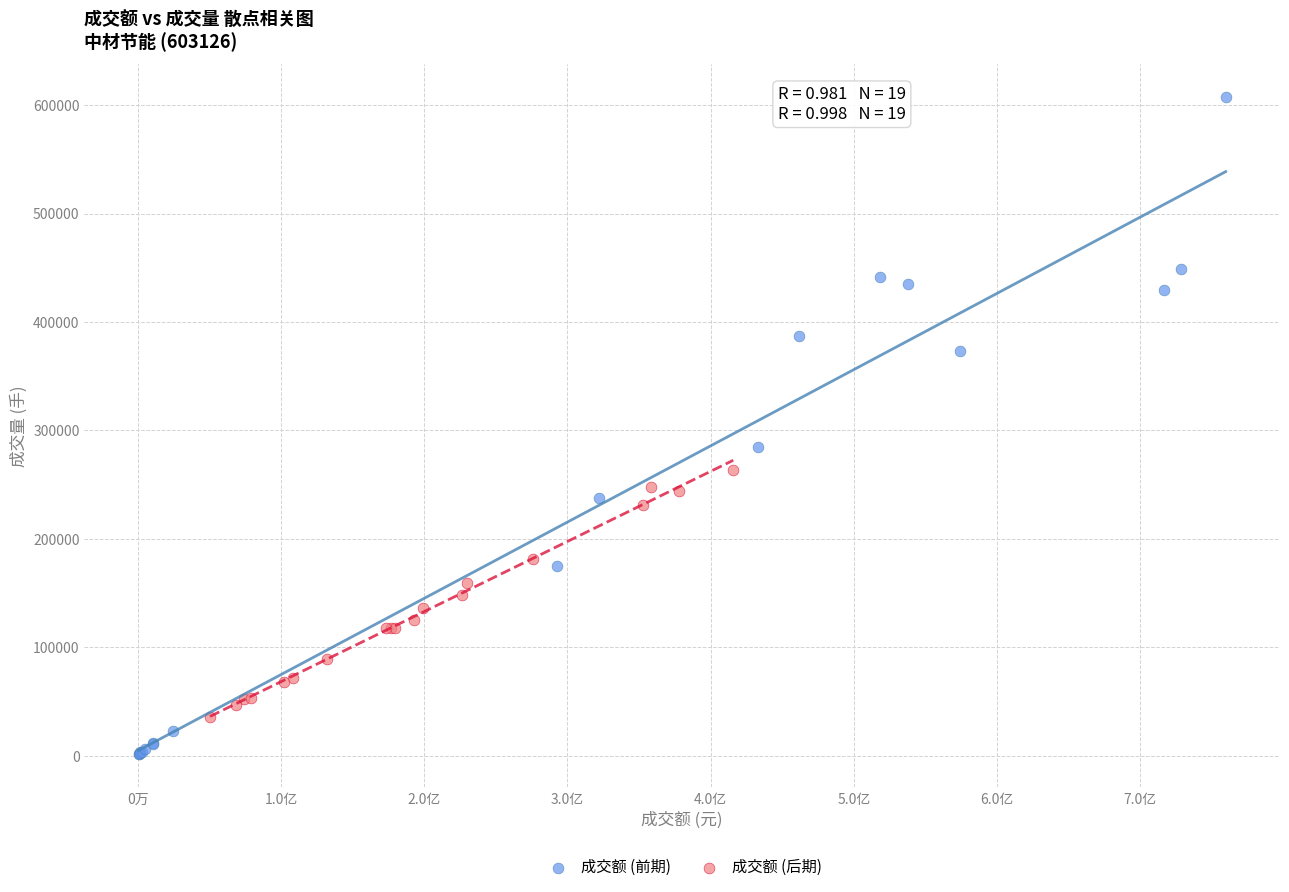

Which series reaches the maximum Y coordinate?

成交额 (前期)